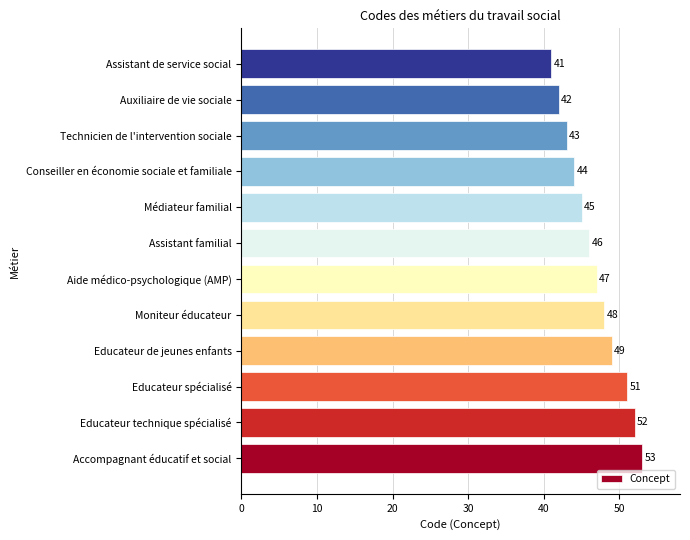

What is the greatest value displayed?

53